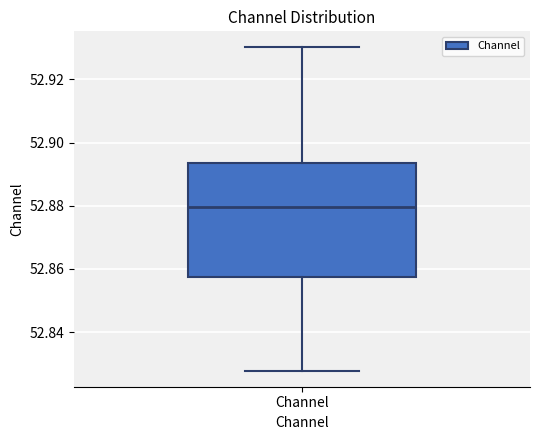

Where is the upper edge of the box for Channel on the y-axis? The values are not printed on the chart, so give them approximately, as read against the axis.

52.894